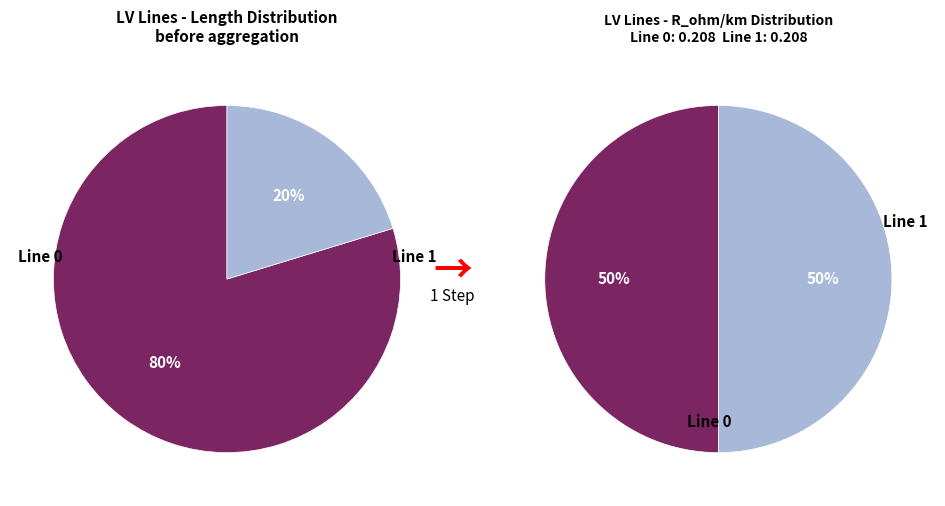

Combined, do values_r and values_length account for over 50%?

Yes